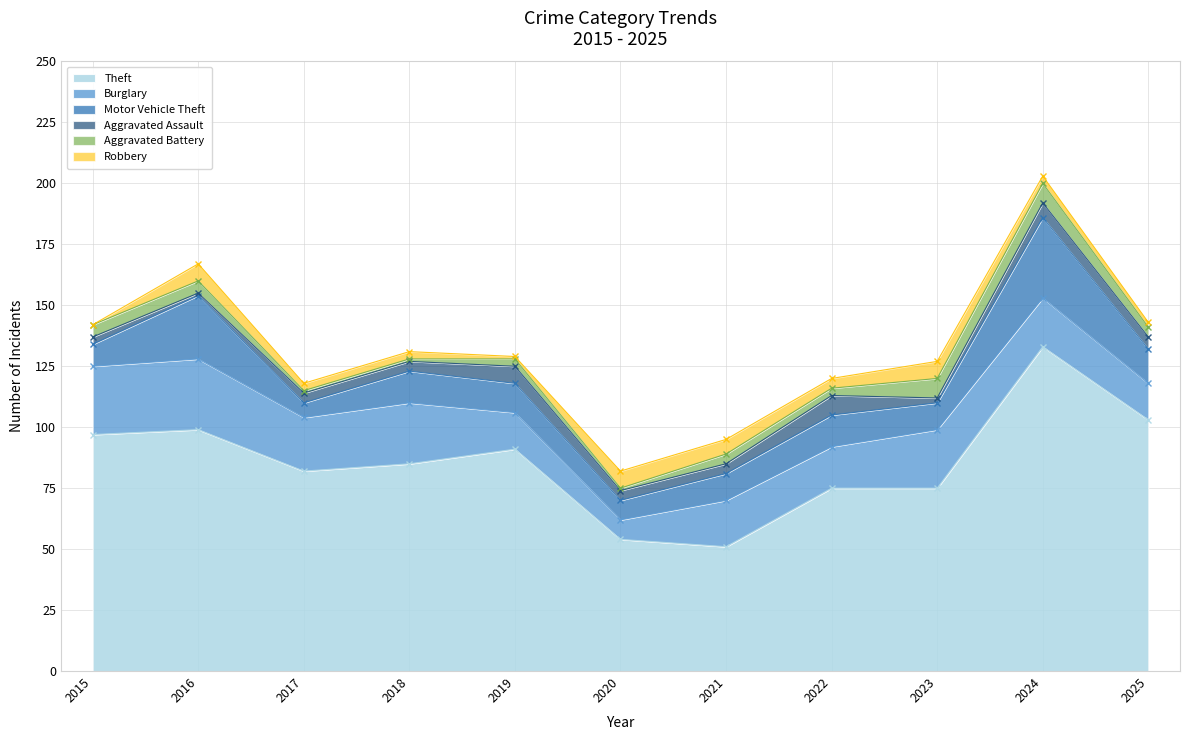

The value of Theft at 2024 is 133. True or false?

True